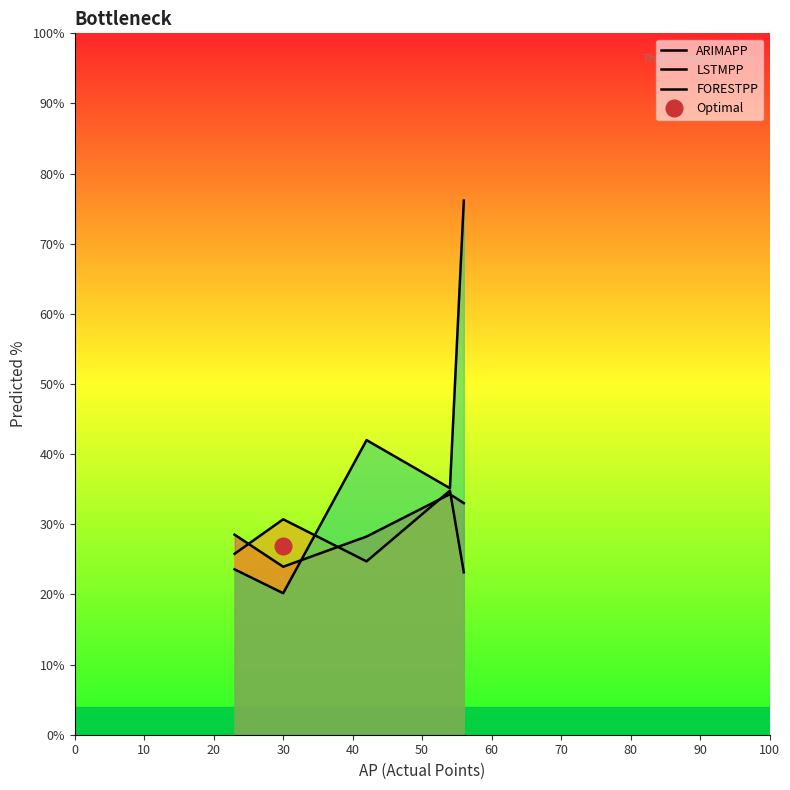

Rank the series by their average value, from highest to lowest.

FORESTPP, ARIMAPP, LSTMPP